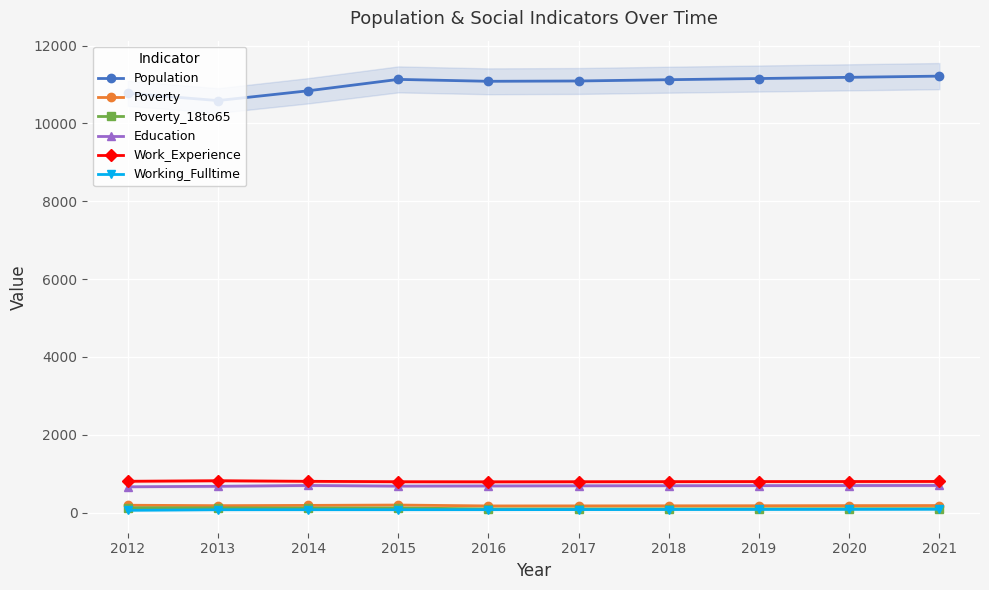

What is the value of the Working_Fulltime point at the 10th from the left?

85